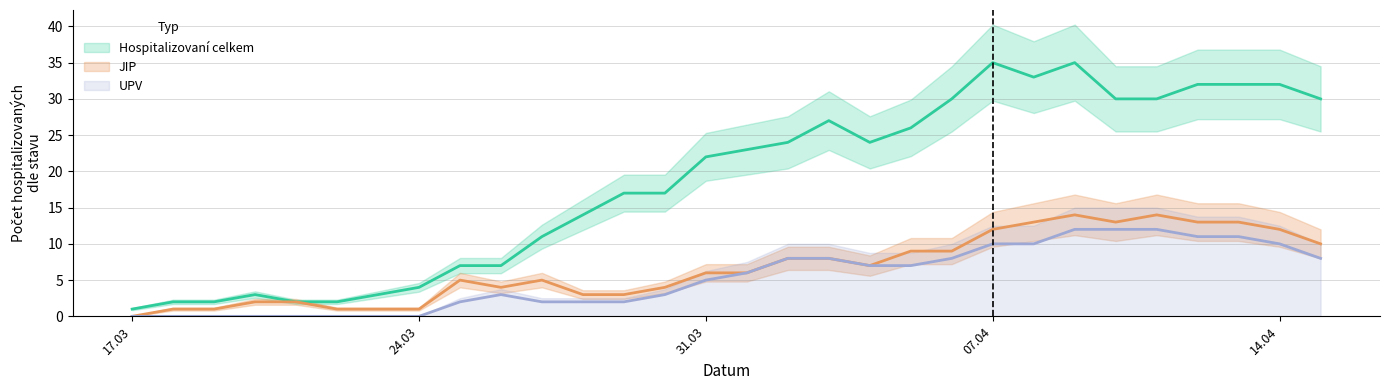

What is the difference between the maximum and minimum values in the UPV series?

12